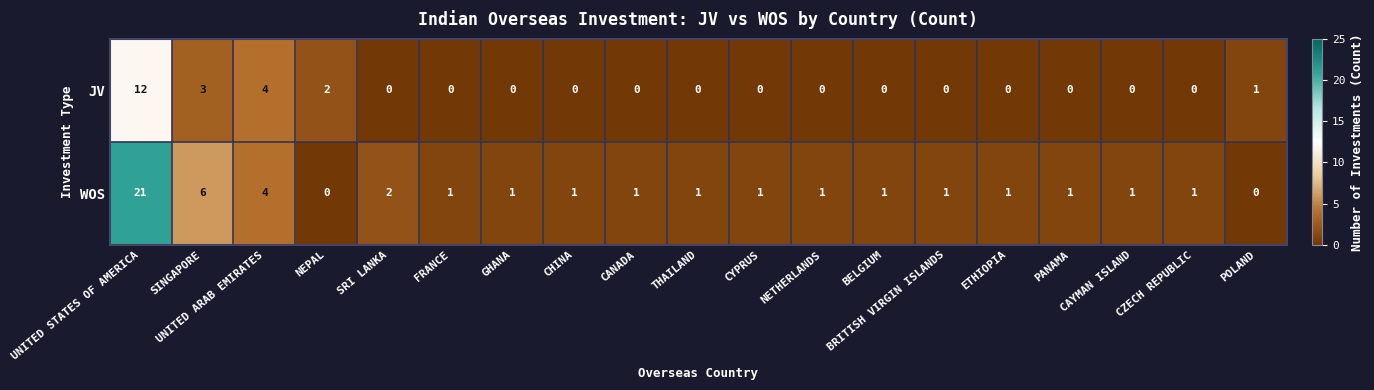

The value of WOS at ETHIOPIA is 1. True or false?

True